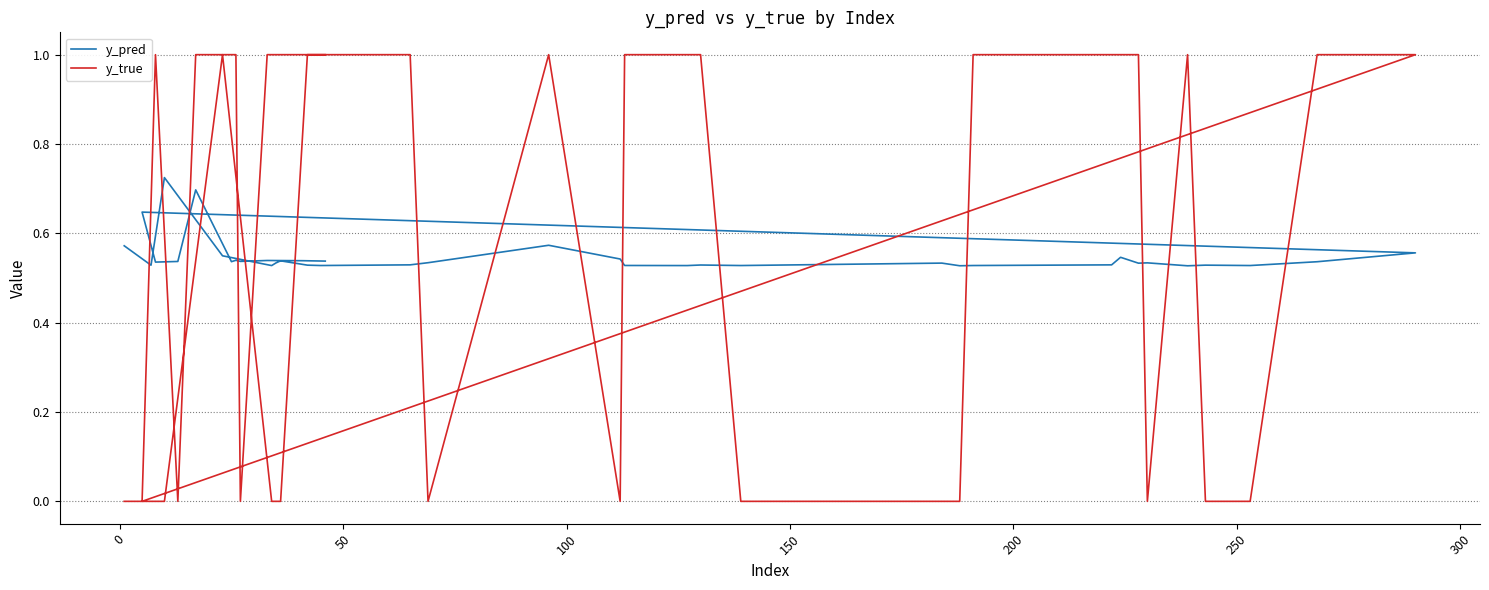

How many lines are shown in the chart?

2